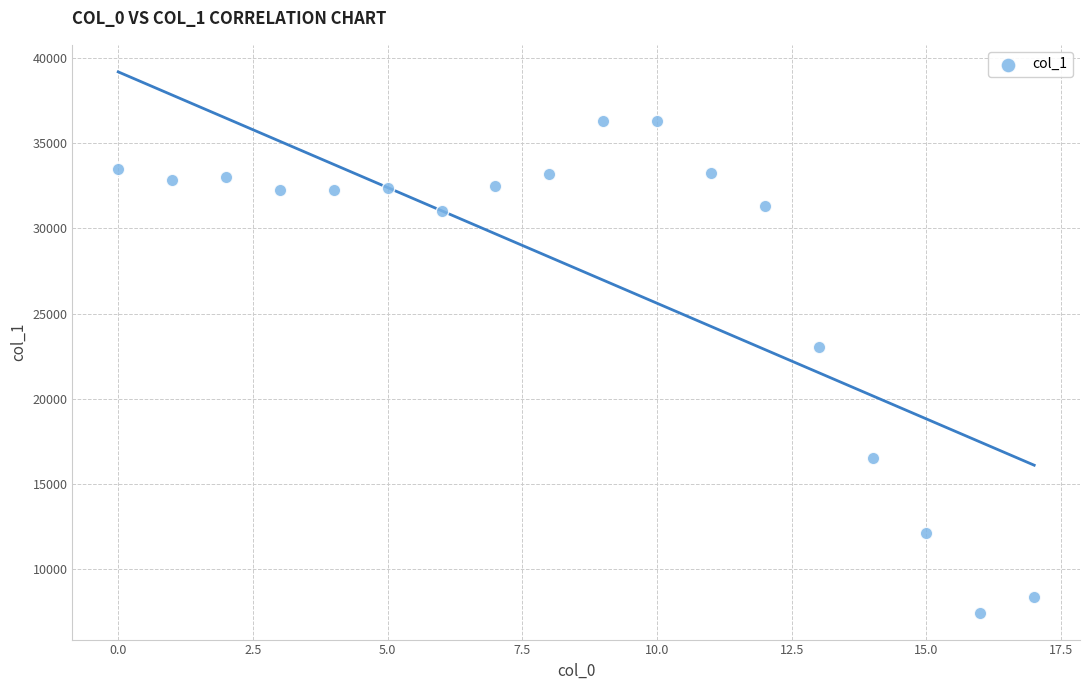

What is the range of Y values (max minus min)?

28813